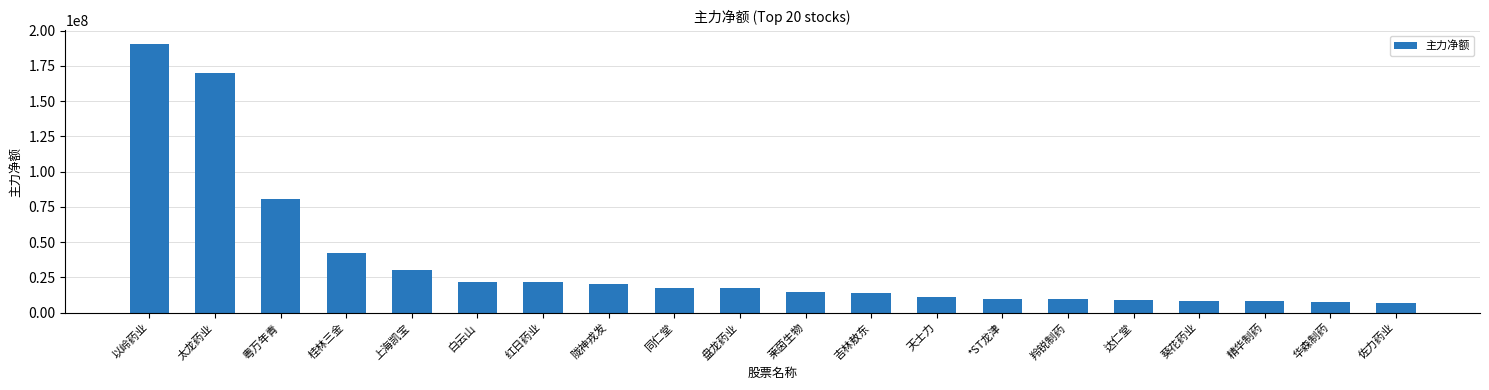

How many data points are less than 17423616?

10